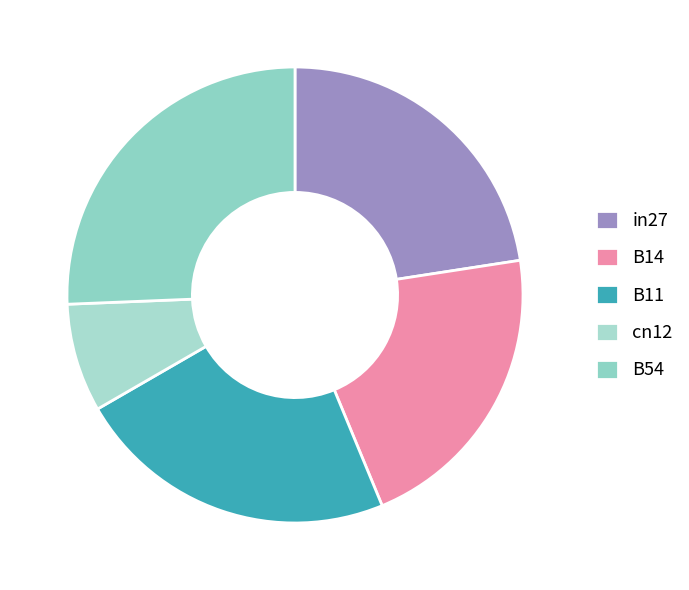

The in27 slice represents 33% of the pie. True or false?

False